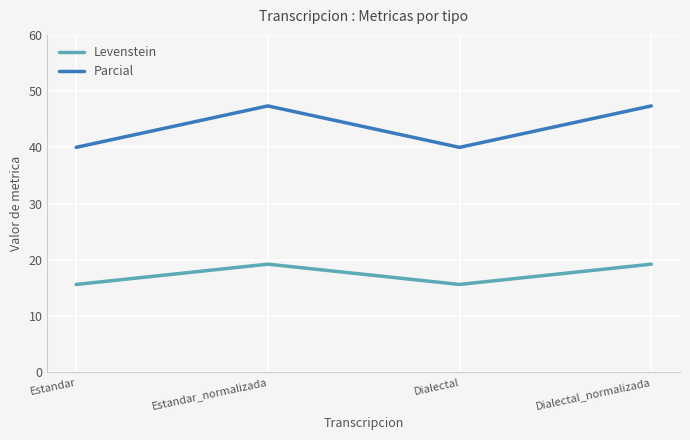

Between Estandar and Dialectal_normalizada, which series saw the biggest shift?

Parcial